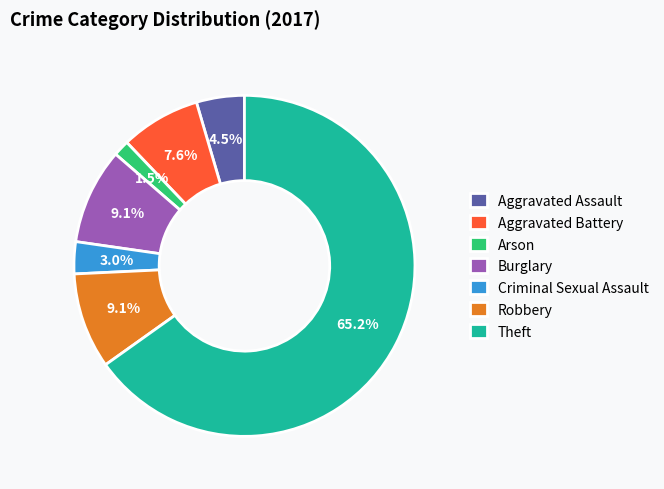

What percentage is NOT represented by Aggravated Assault?

95.5%